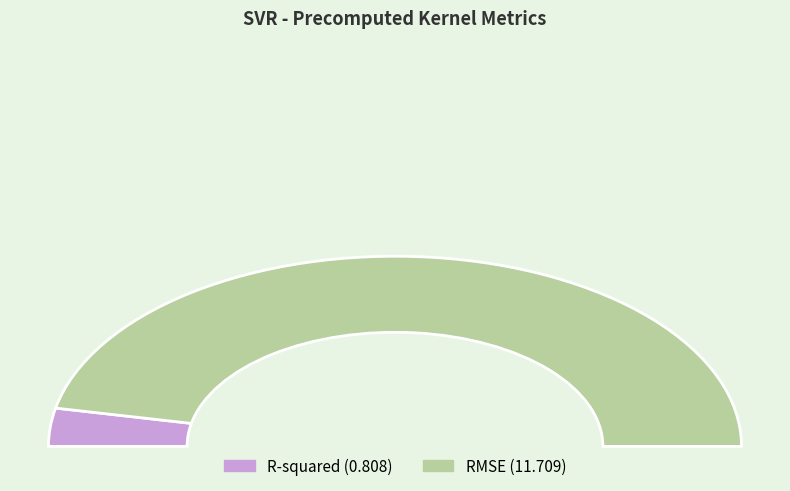

What percentage is the RMSE slice, to the nearest percent?

94%